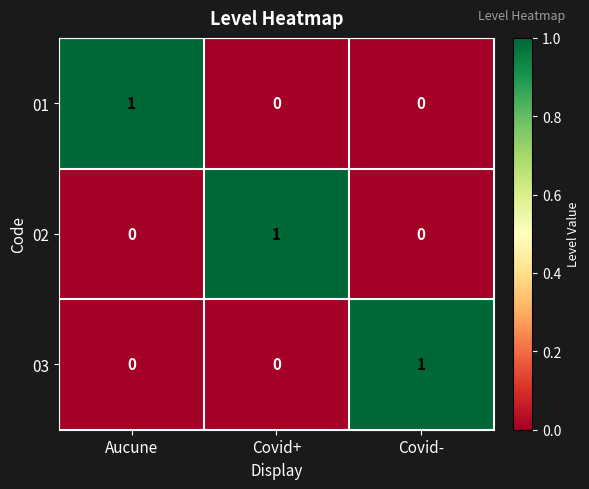

Reading left to right, transcribe all the data shown in this chart.

01: 1	0	0
02: 0	1	0
03: 0	0	1